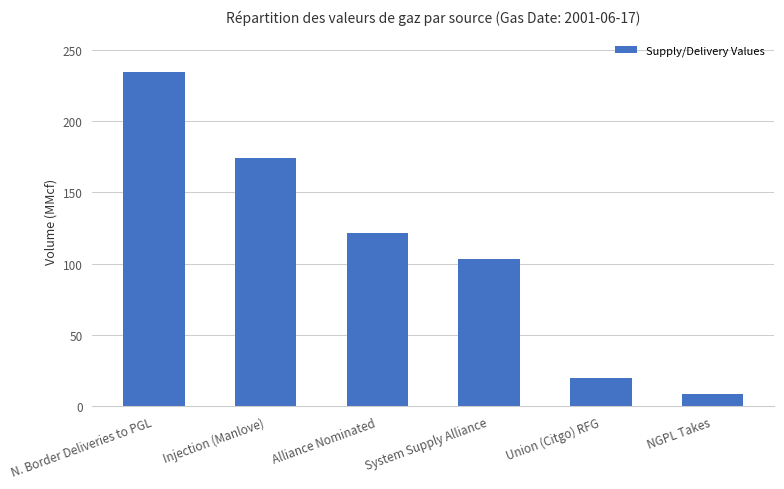

What is the maximum value shown in the chart?

234.6